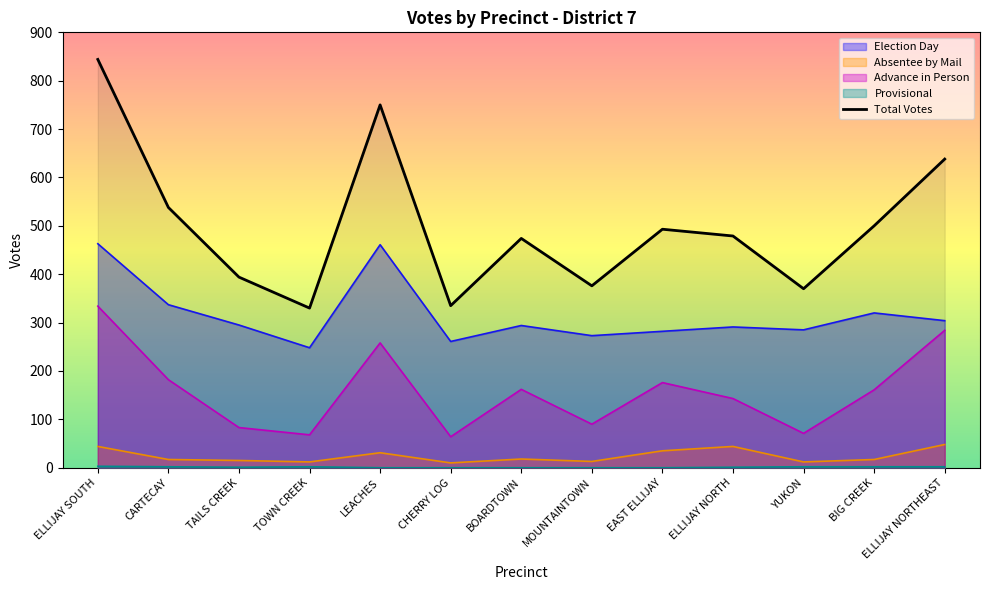

Reading left to right, extract all data points from this chart.

Election Day: ELLIJAY SOUTH=463	CARTECAY=337	TAILS CREEK=295	TOWN CREEK=248	LEACHES=461	CHERRY LOG=261	BOARDTOWN=294	MOUNTAINTOWN=273	EAST ELLIJAY=282	ELLIJAY NORTH=291	YUKON=285	BIG CREEK=320	ELLIJAY NORTHEAST=304
Absentee by Mail: ELLIJAY SOUTH=44	CARTECAY=17	TAILS CREEK=15	TOWN CREEK=12	LEACHES=31	CHERRY LOG=10	BOARDTOWN=18	MOUNTAINTOWN=13	EAST ELLIJAY=35	ELLIJAY NORTH=44	YUKON=12	BIG CREEK=17	ELLIJAY NORTHEAST=48
Advance in Person: ELLIJAY SOUTH=334	CARTECAY=182	TAILS CREEK=83	TOWN CREEK=68	LEACHES=258	CHERRY LOG=64	BOARDTOWN=162	MOUNTAINTOWN=90	EAST ELLIJAY=176	ELLIJAY NORTH=143	YUKON=71	BIG CREEK=161	ELLIJAY NORTHEAST=284
Provisional: ELLIJAY SOUTH=3	CARTECAY=2	TAILS CREEK=1	TOWN CREEK=2	LEACHES=0	CHERRY LOG=0	BOARDTOWN=0	MOUNTAINTOWN=0	EAST ELLIJAY=0	ELLIJAY NORTH=1	YUKON=2	BIG CREEK=2	ELLIJAY NORTHEAST=2
Total Votes: ELLIJAY SOUTH=844	CARTECAY=538	TAILS CREEK=394	TOWN CREEK=330	LEACHES=750	CHERRY LOG=335	BOARDTOWN=474	MOUNTAINTOWN=376	EAST ELLIJAY=493	ELLIJAY NORTH=479	YUKON=370	BIG CREEK=500	ELLIJAY NORTHEAST=638